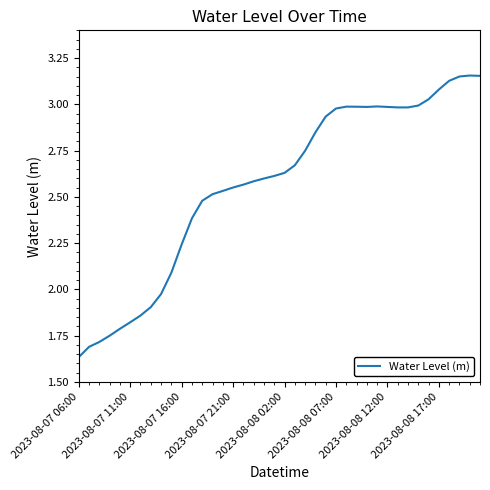

What is the value of the 31st point from the left?

3.0